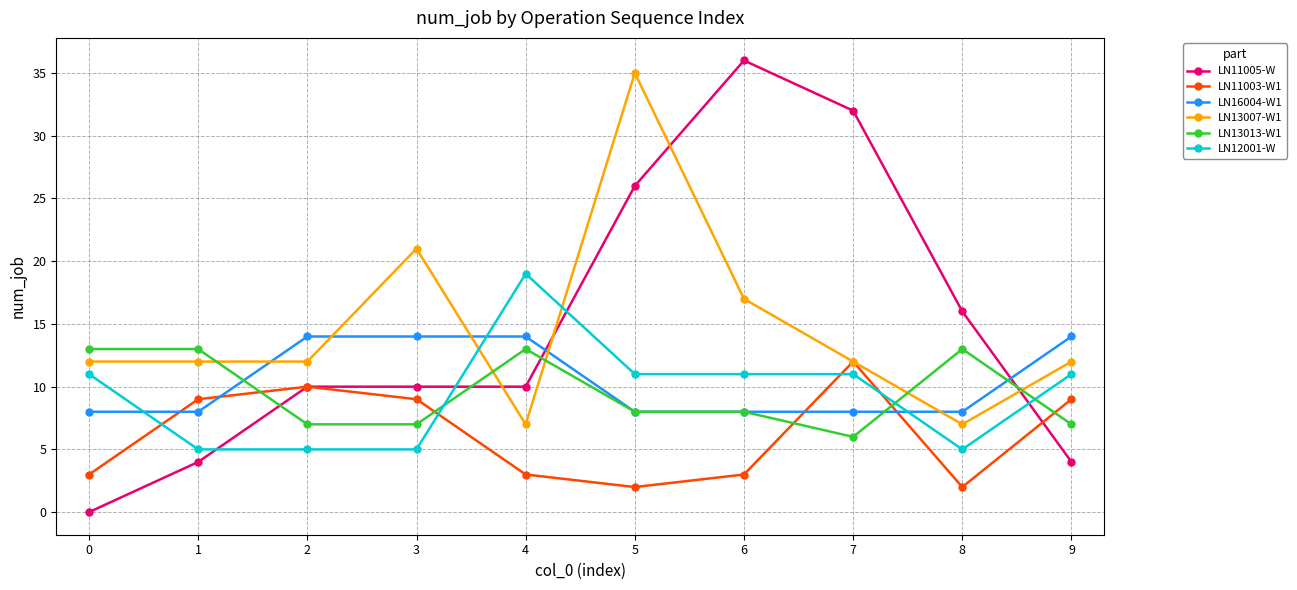

What is the difference between the highest and lowest values at 5?

33